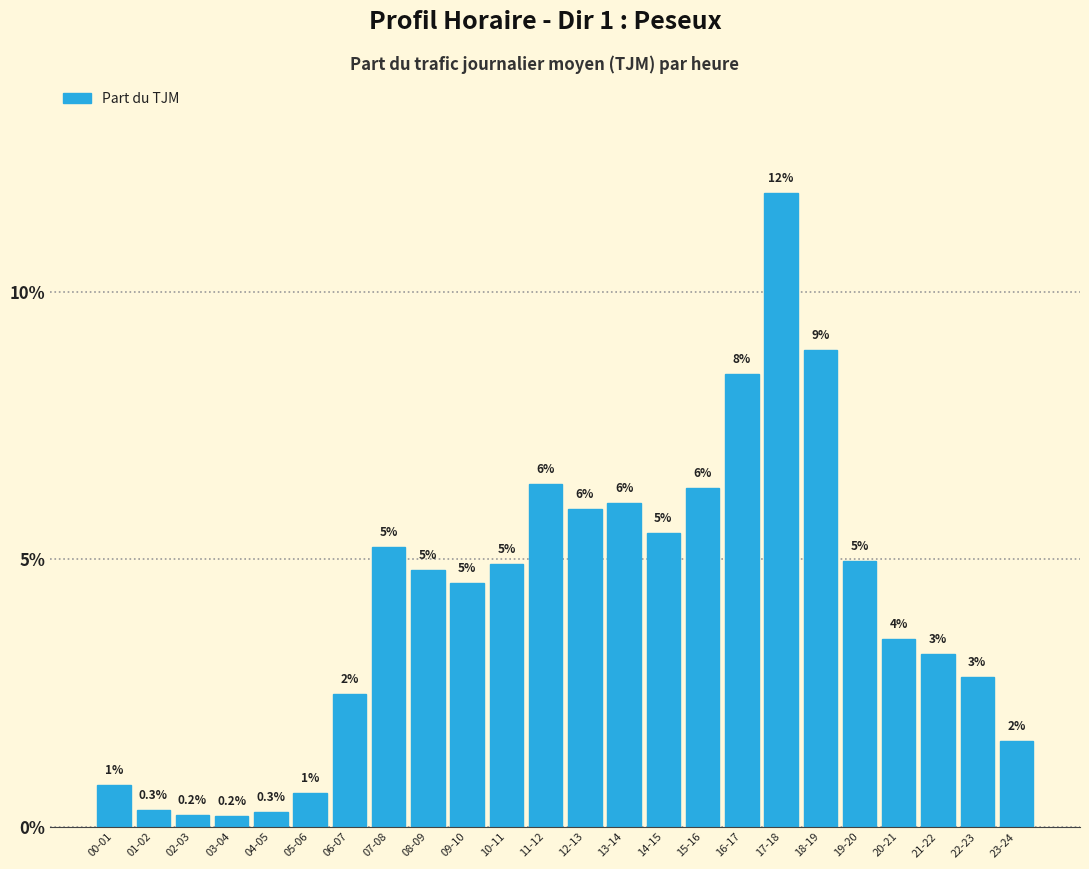

Which category has the highest value across all series?

17-18